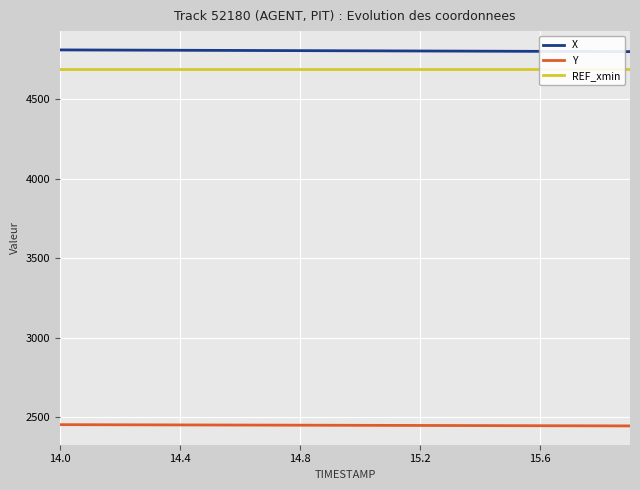

Which series has the widest spread of values?

X